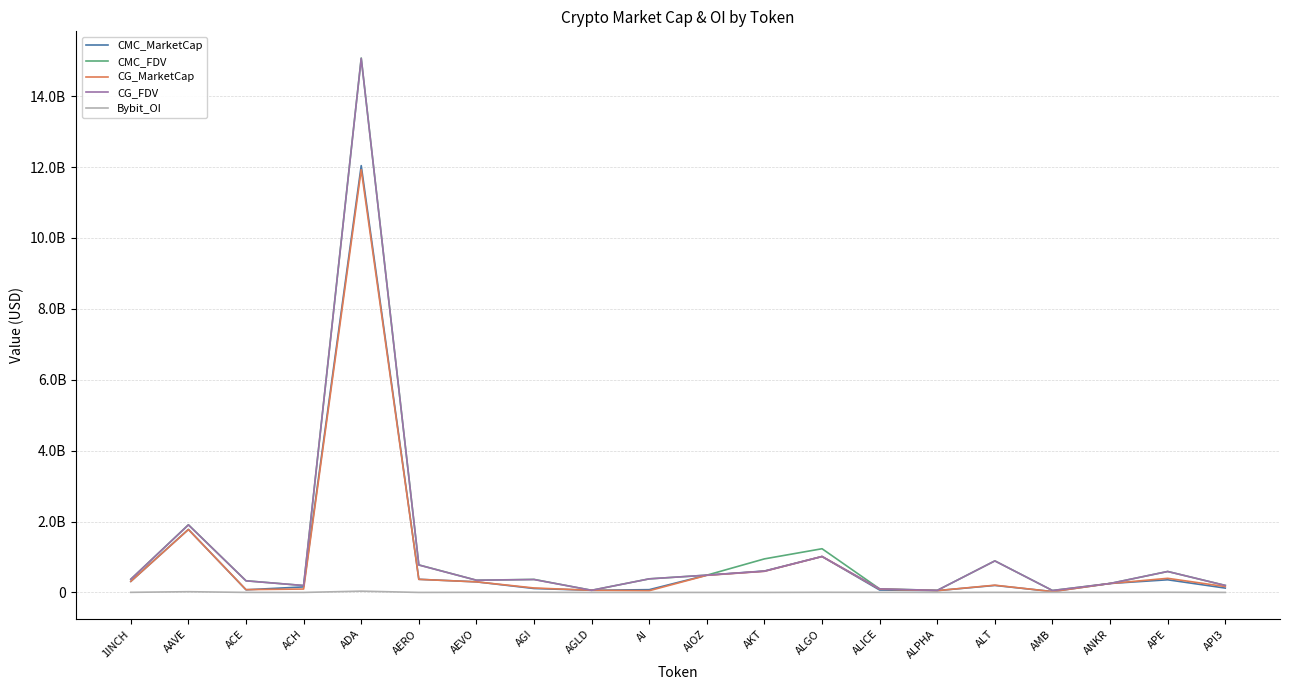

True or false: CMC_MarketCap and CMC_FDV cross at least once.

False